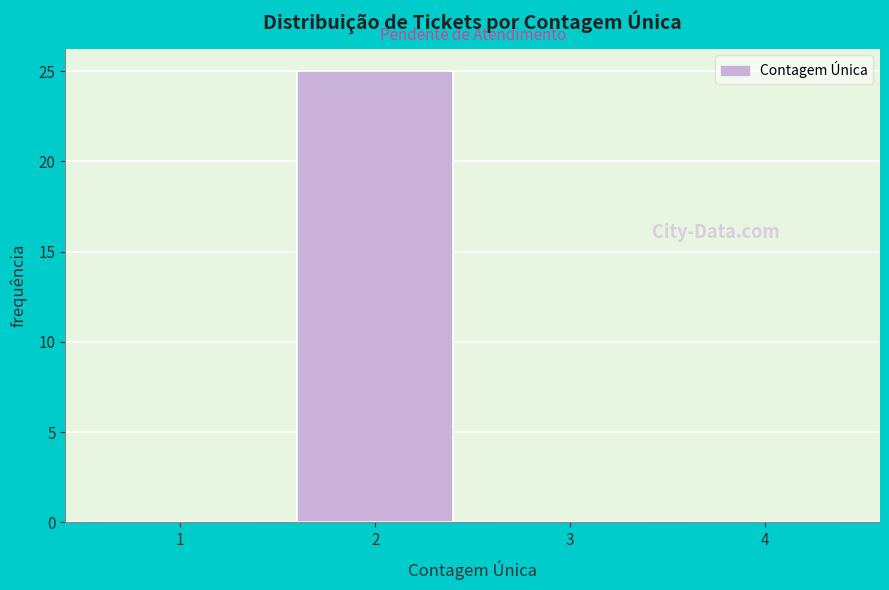

Reading right to left, transcribe all the data shown in this chart.

4=0	3=0	2=25	1=0